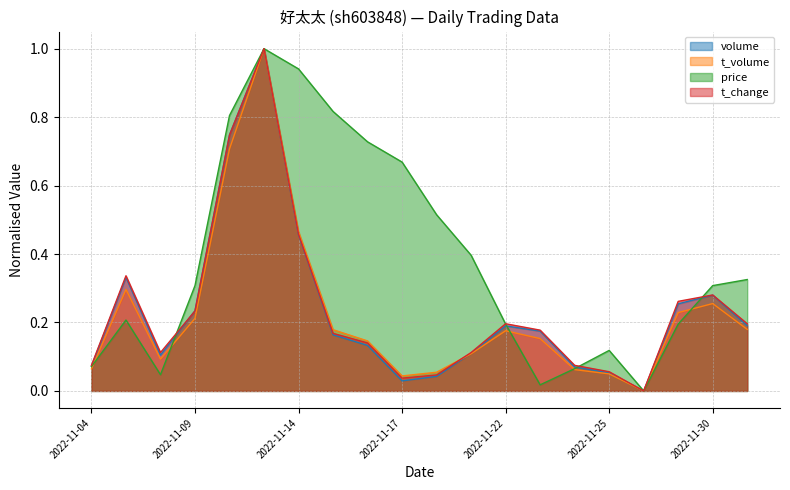

At 2022-11-24, list the series in order from largest to smallest.

t_change, volume, price, t_volume